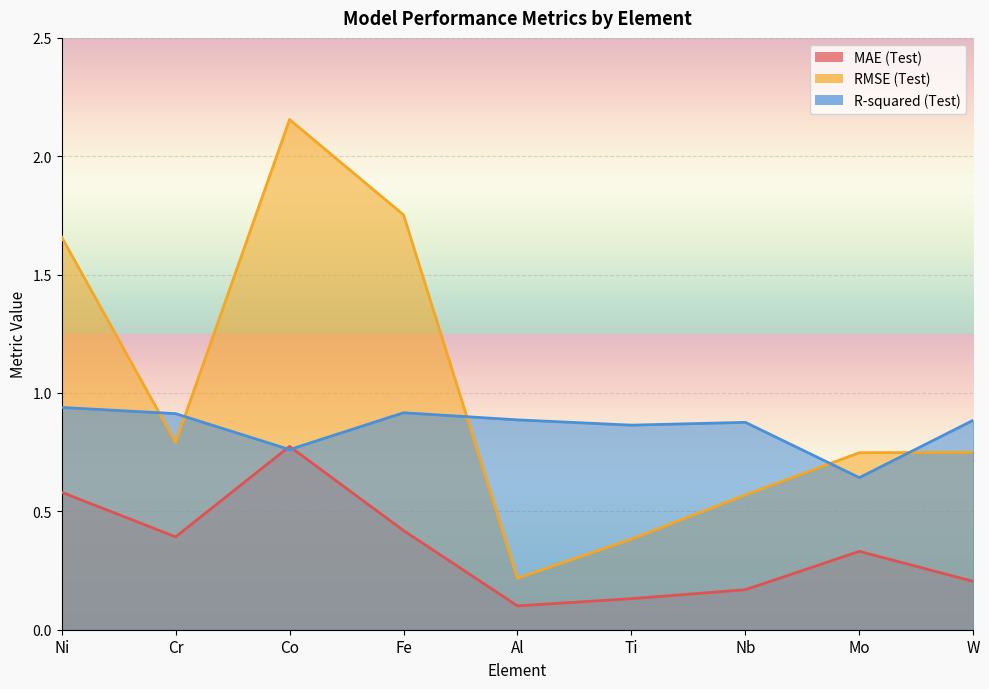

What is the difference between the maximum and minimum values in the R-squared (Test) series?

0.3